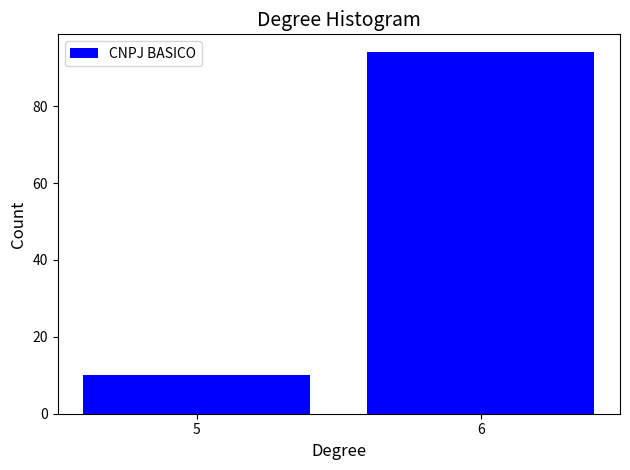

Reading left to right, list all the values displayed in this chart.

5=10	6=94